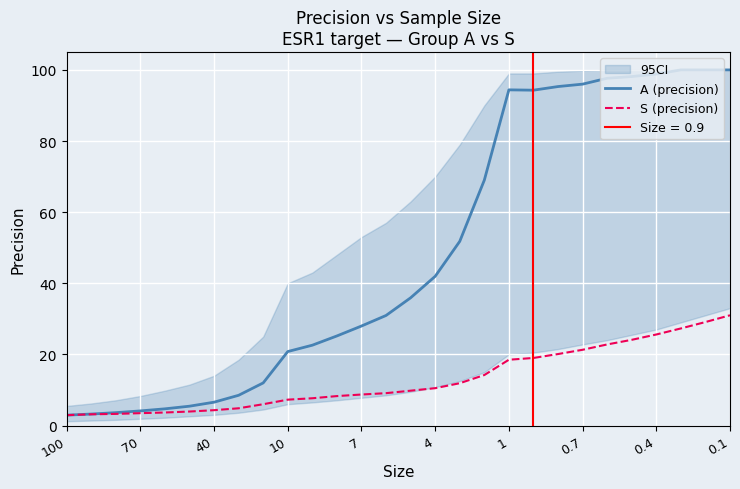

The value of S (precision) at 7 is 4.3. True or false?

False